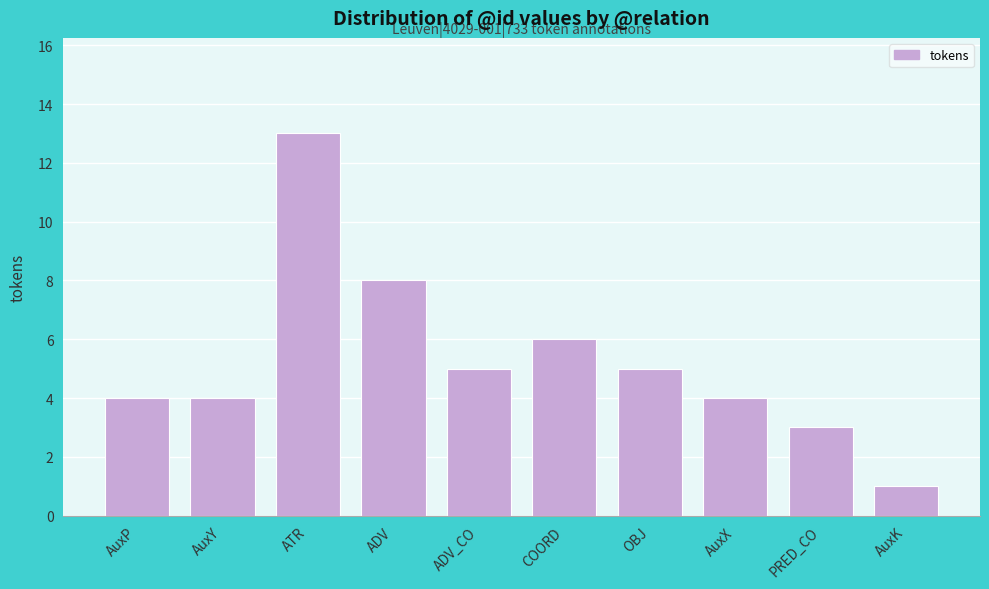

Reading left to right, list all the values displayed in this chart.

4	4	13	8	5	6	5	4	3	1